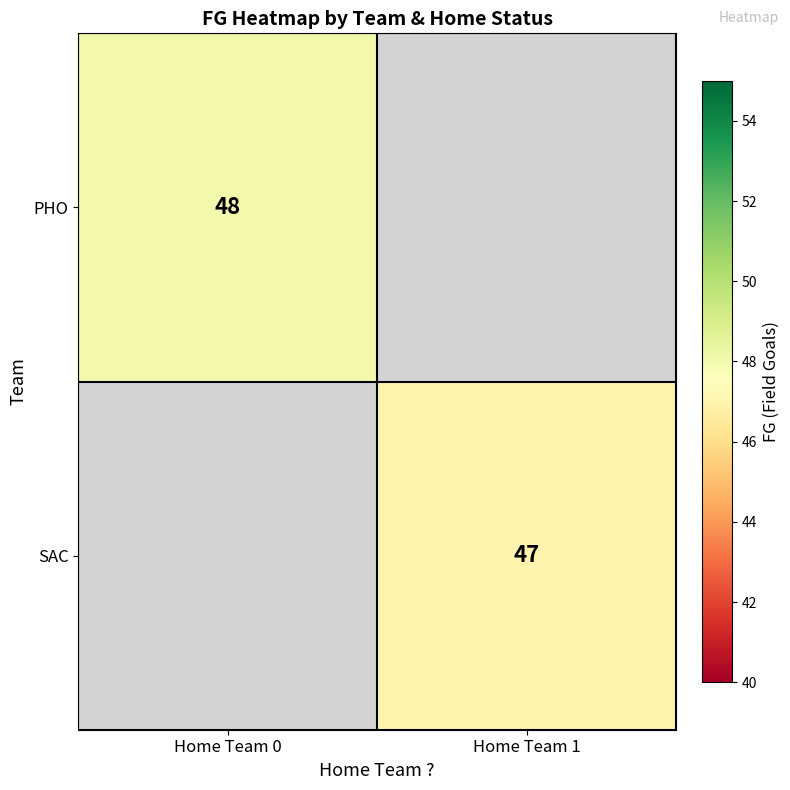

Is it true that PHO equals 20 at Home Team 0?

False